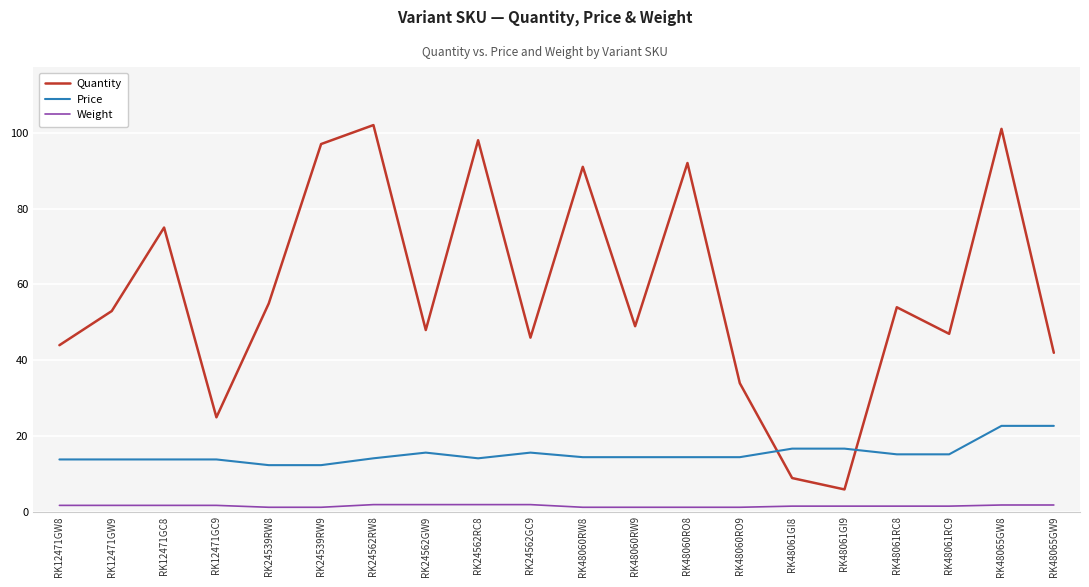

True or false: Quantity and Weight cross at least once.

False